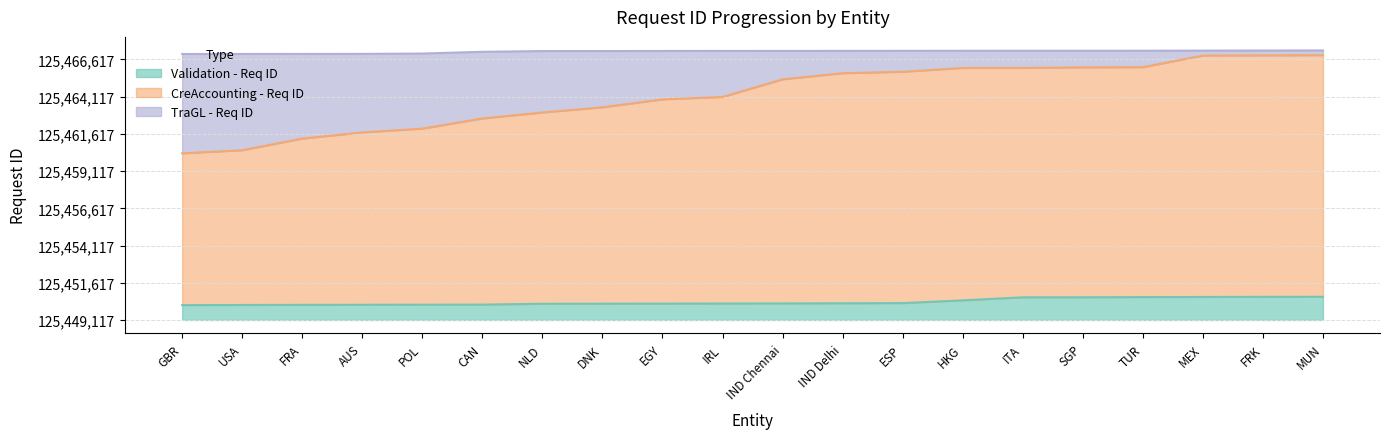

What is the spread (max minus min) of values at EGY?

16974